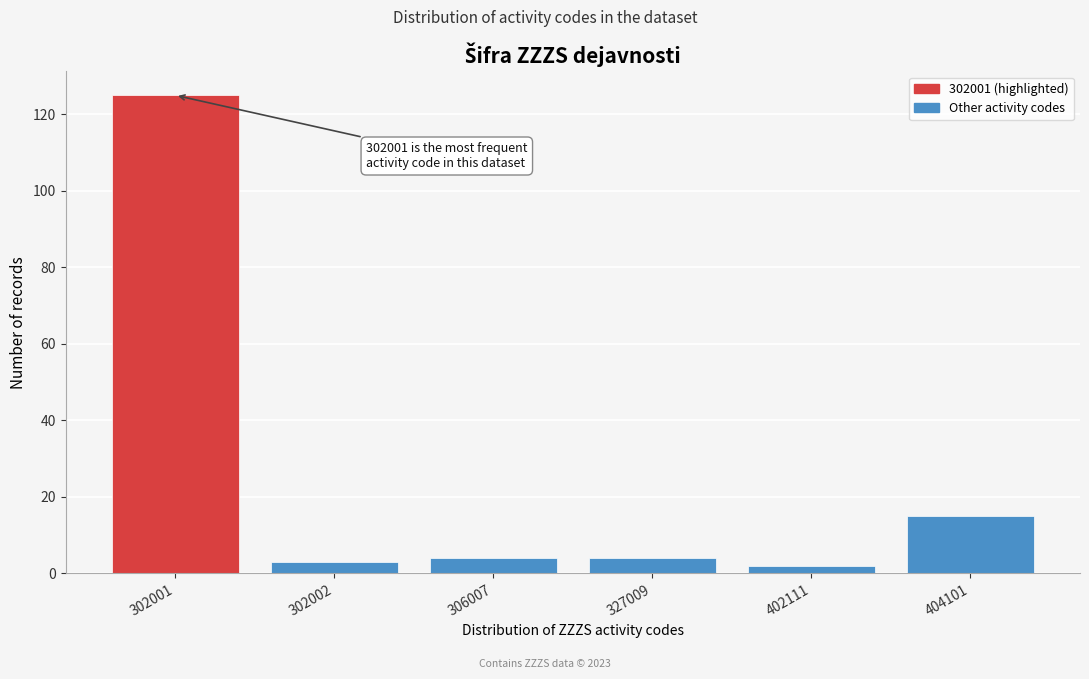

Reading left to right, list all the values displayed in this chart.

302001=125	302002=3	306007=4	327009=4	402111=2	404101=15